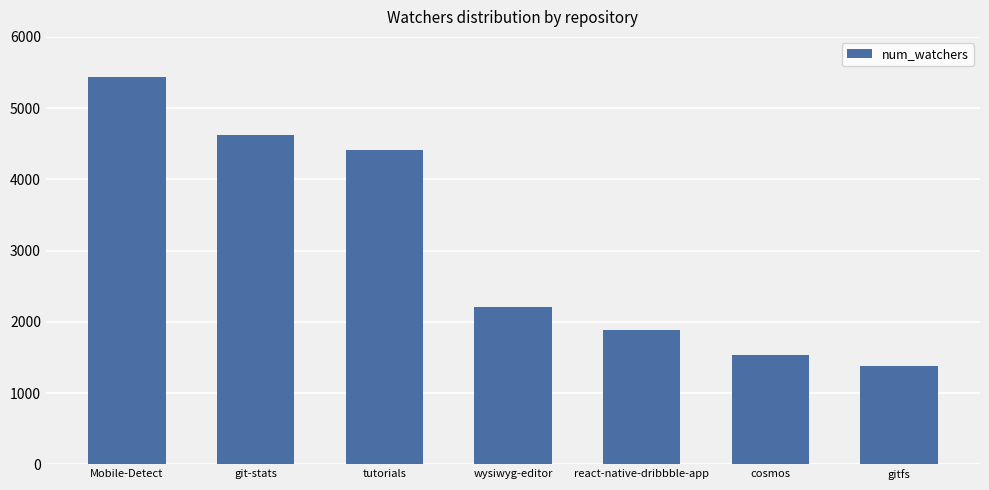

Reading left to right, what are all the values shown in this chart?

Mobile-Detect=5440	git-stats=4628	tutorials=4418	wysiwyg-editor=2214	react-native-dribbble-app=1885	cosmos=1536	gitfs=1374